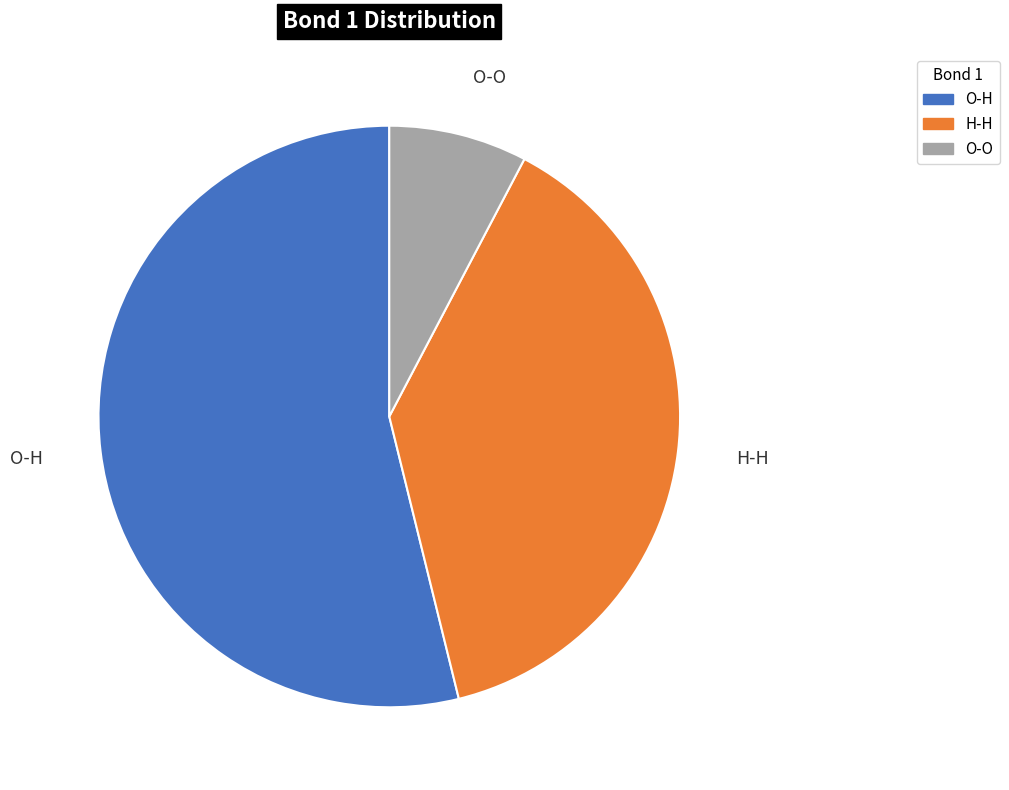

Does O-H account for over 50% of the chart?

Yes